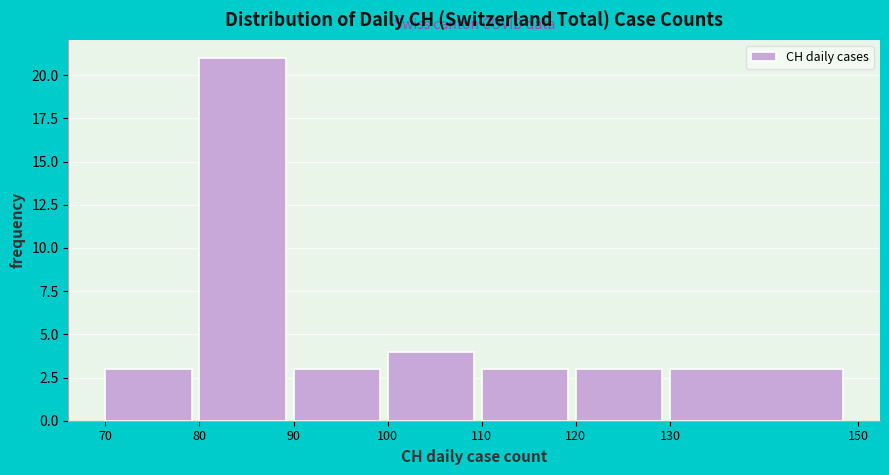

Over which range of the x-axis is the bar tallest?

80 to 90